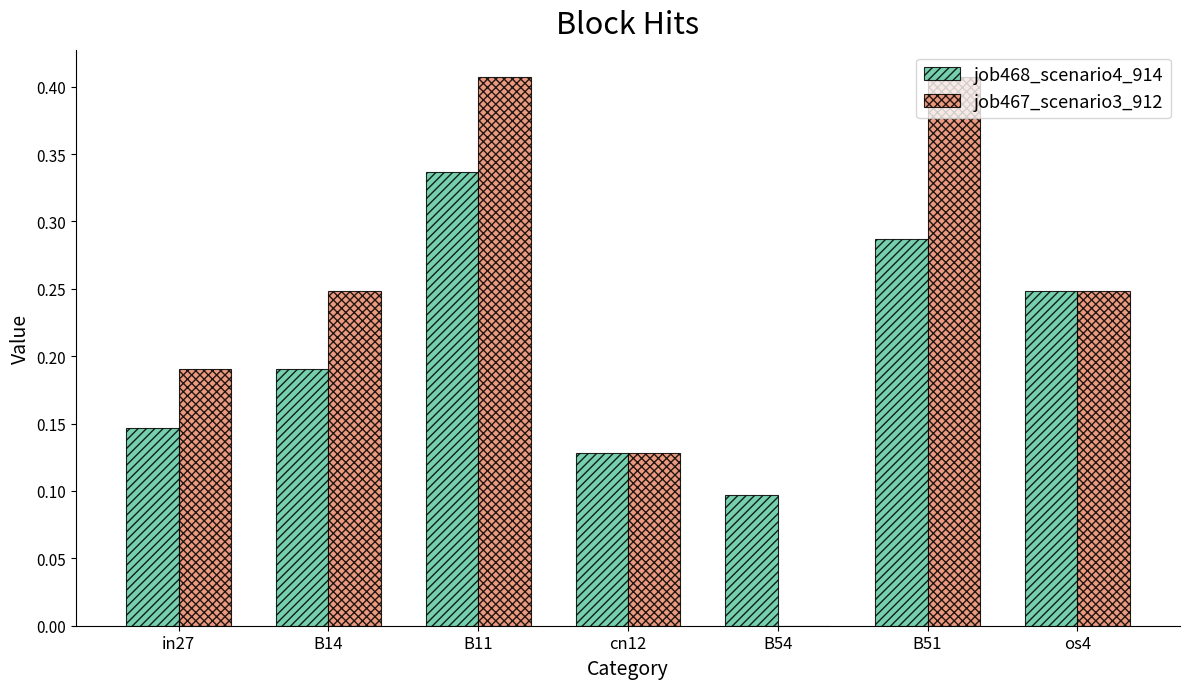

Are the bars horizontal?

No